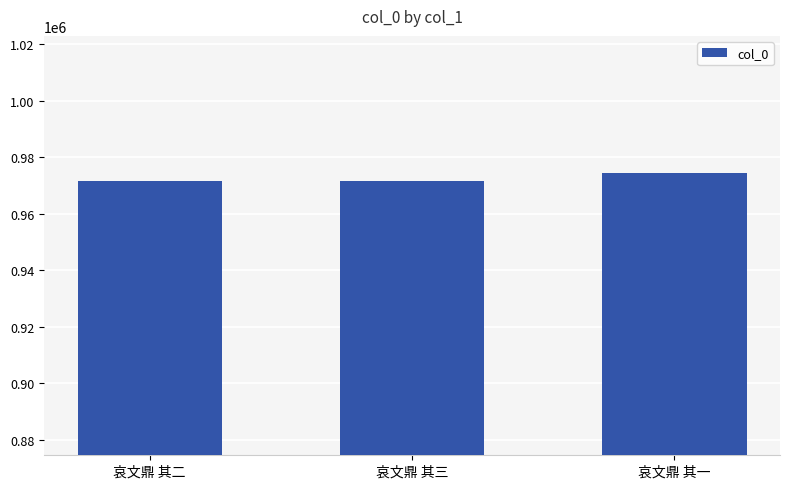

What is the value of the 3rd bar from the left?

974172